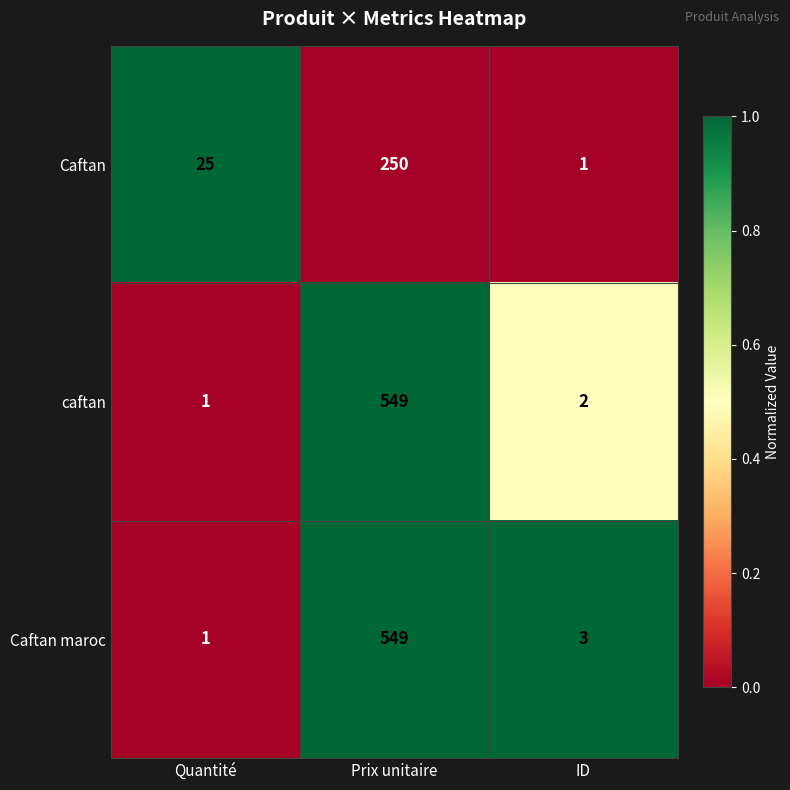

At which label does caftan reach its minimum?

Quantité